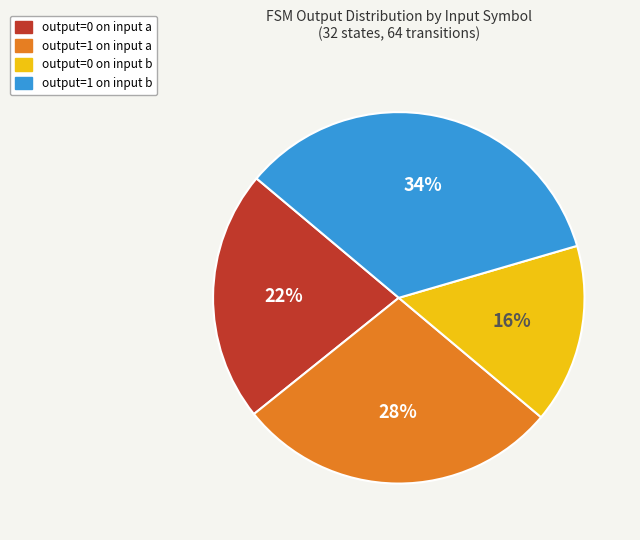

Count the number of slices in the pie.

4